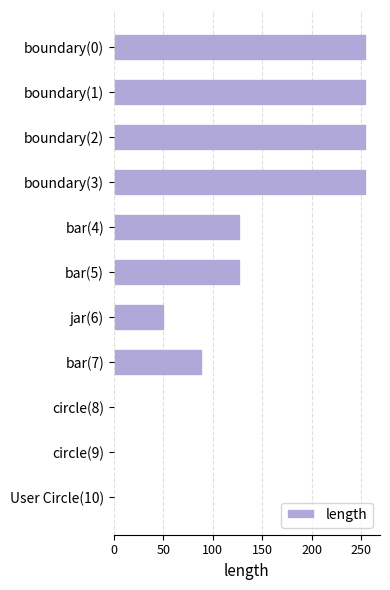

What is the sum of all values?

1421.4